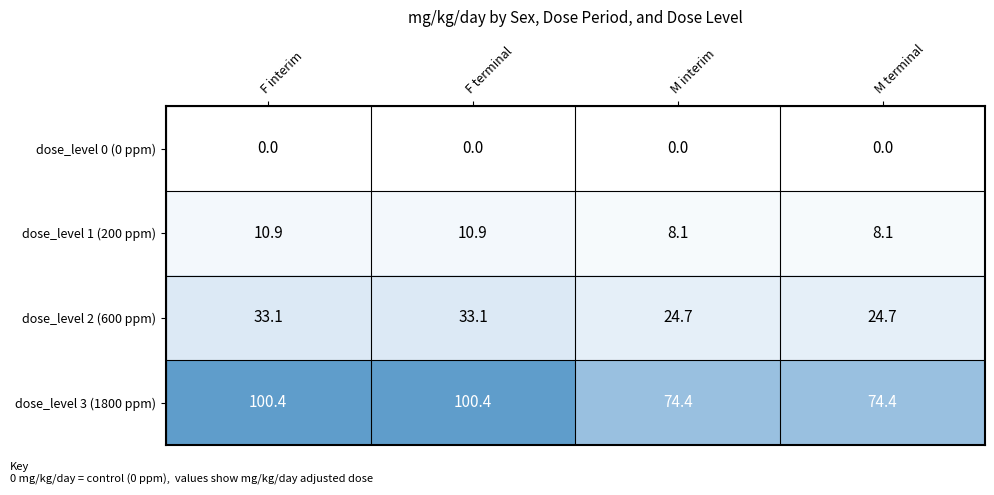

What is the approximate value of dose_level 3 (1800 ppm) at M interim?

74.4